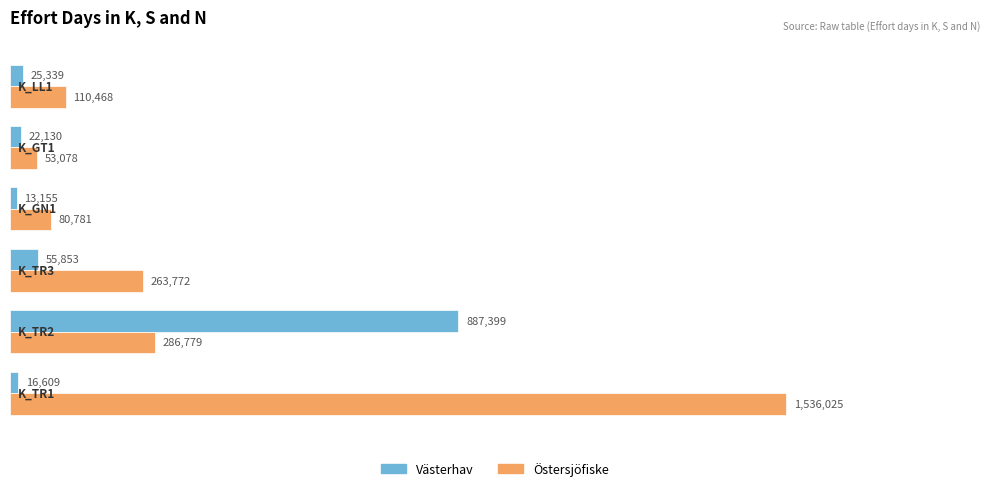

How many values in the Östersjöfiske series are below 263772?

3